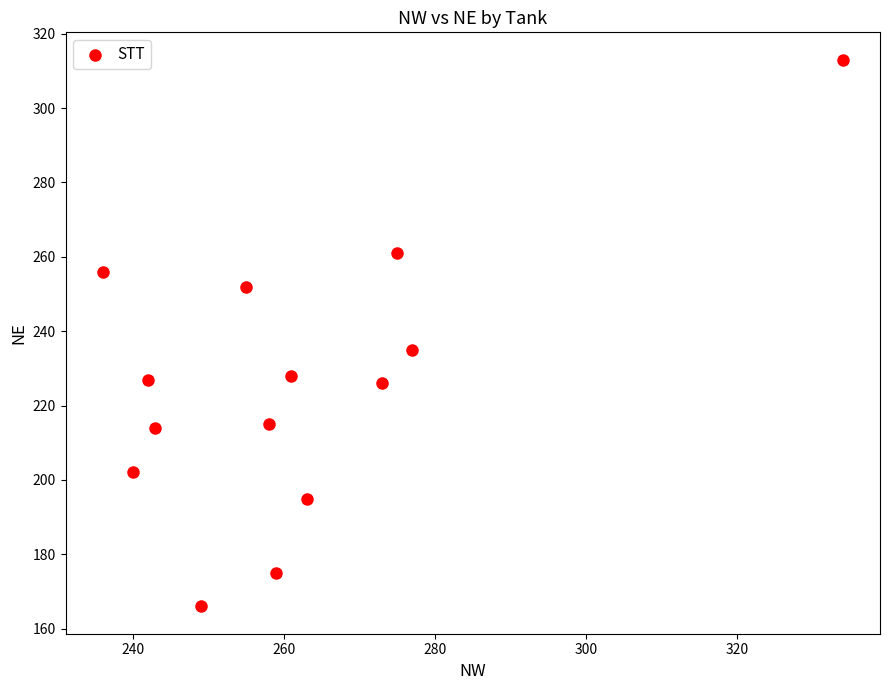

What Y value in the scatter plot is closest to 239?

235